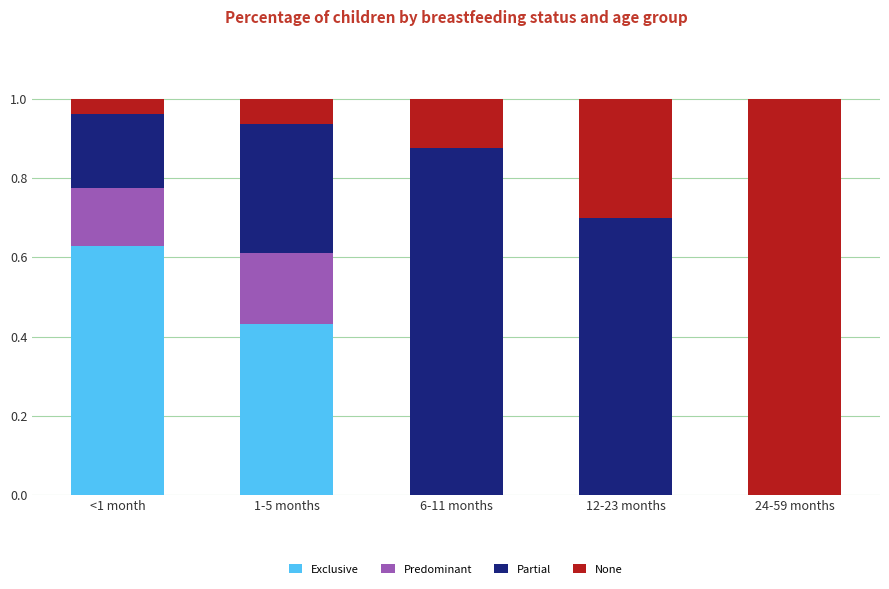

Count the number of categories in the chart.

5